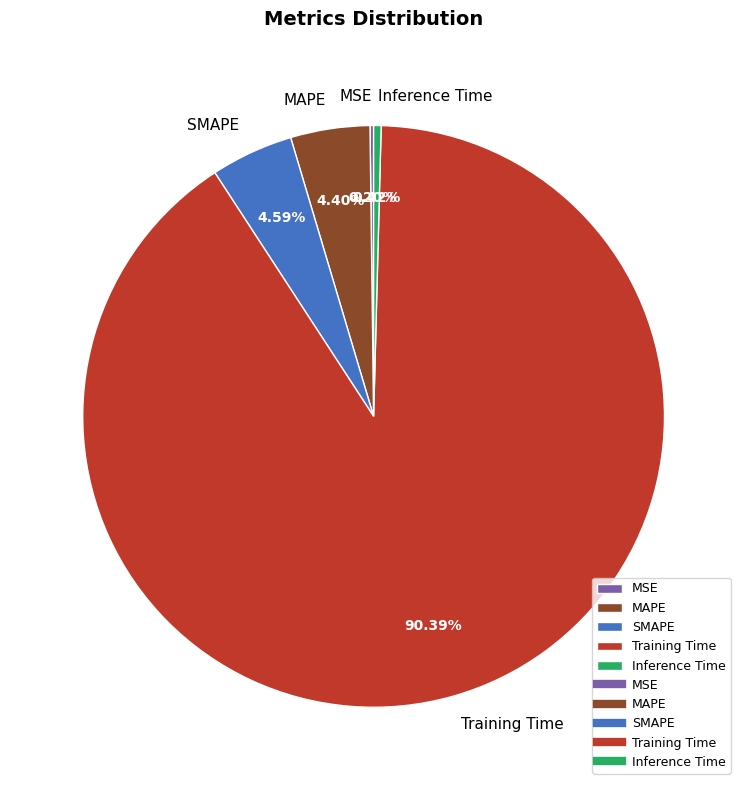

To the nearest percent, what is the combined percentage of SMAPE and Training Time?

95%